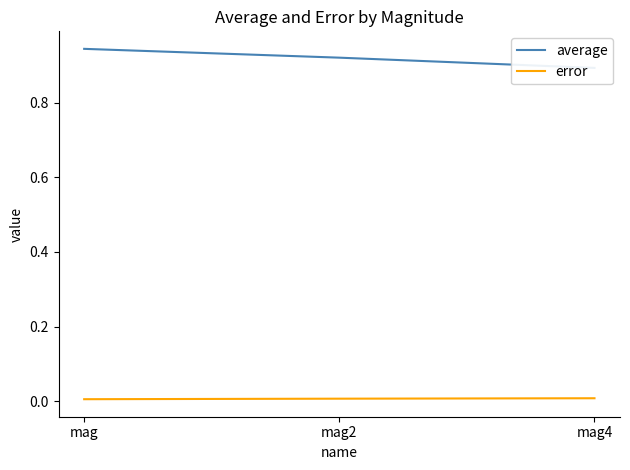

Reading left to right, extract all data points from this chart.

average: 0.9	0.9	0.9
error: 0.0	0.0	0.0